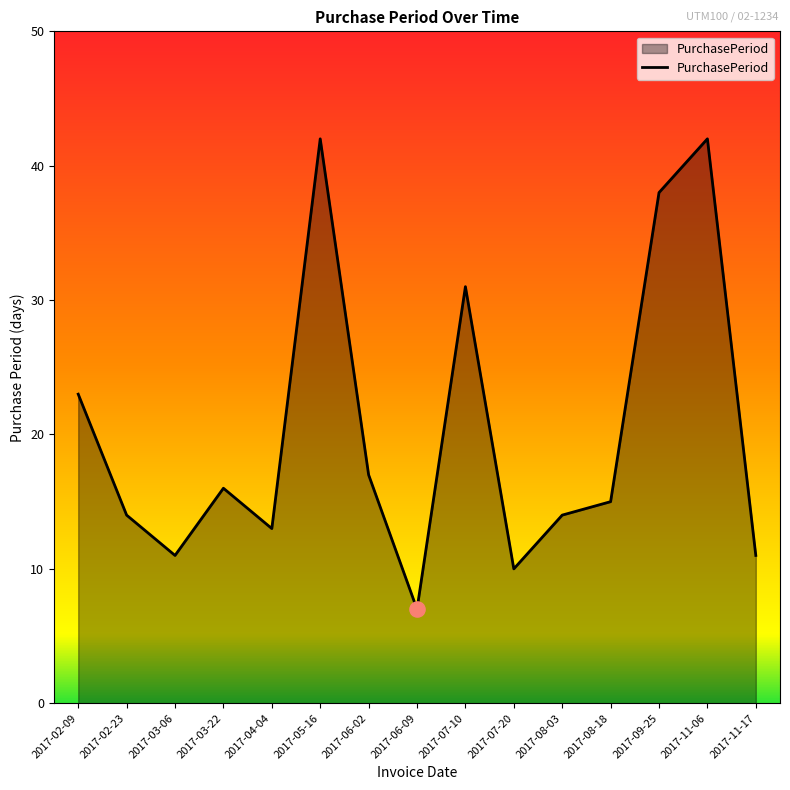

Which has a higher value, 2017-08-18 or 2017-11-17?

2017-08-18